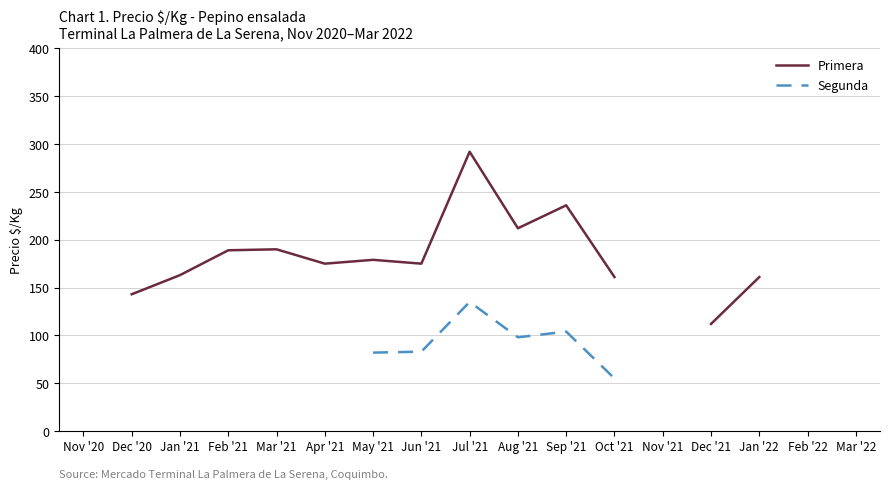

What is the label of the 15th point from the left?

Jan '22